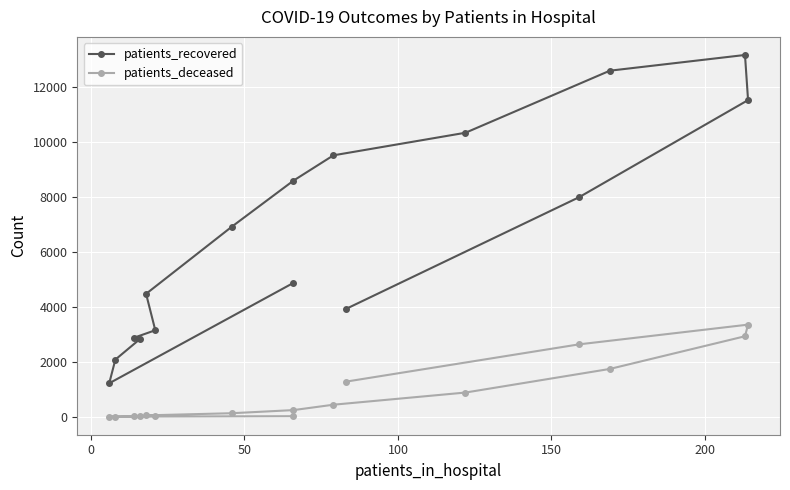

True or false: patients_deceased and patients_recovered cross at least once.

False